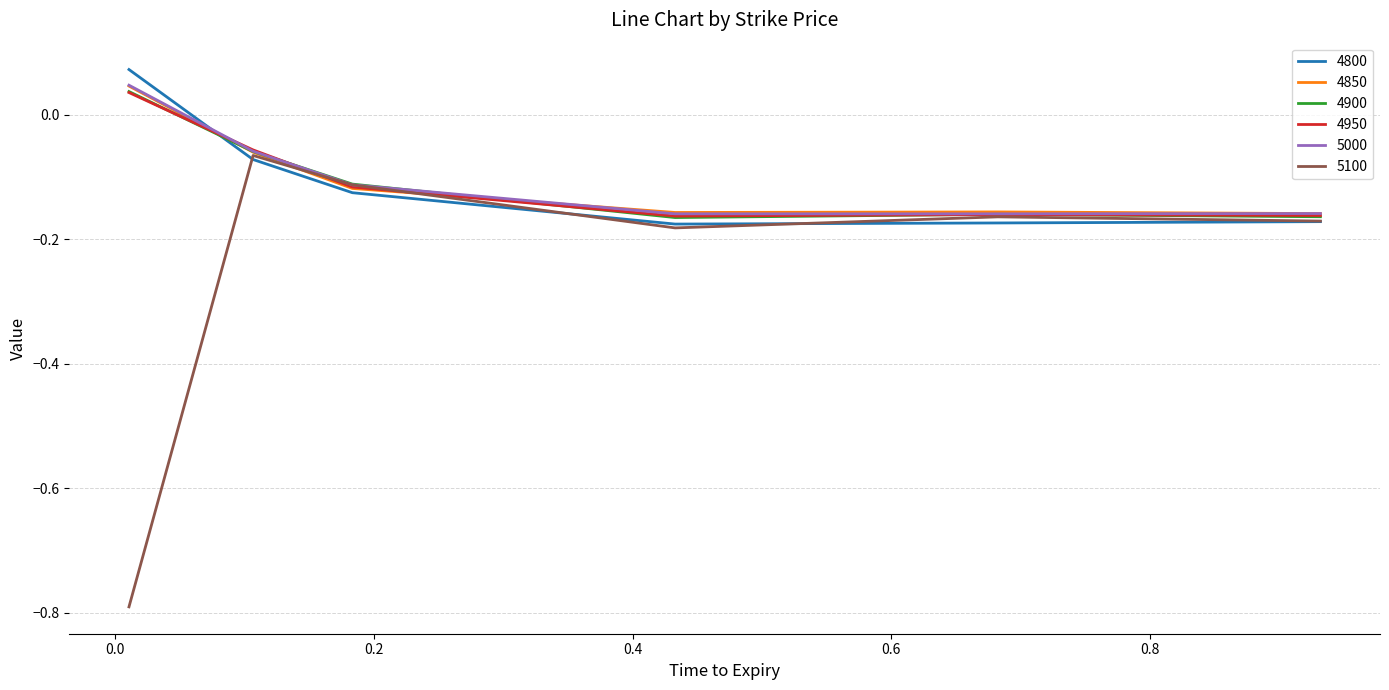

Which series has the largest range (max minus min)?

5100